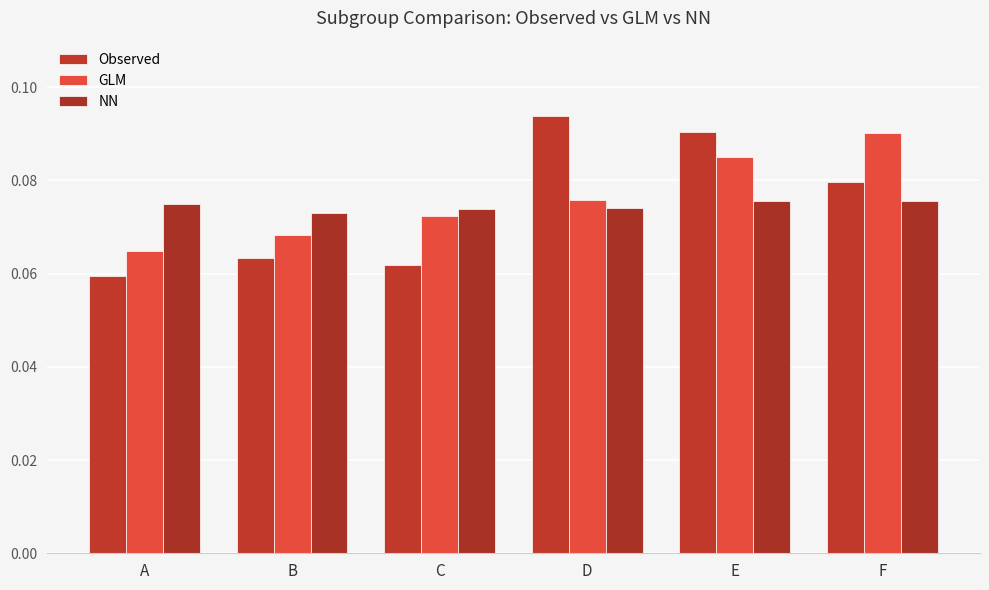

Which series has the widest spread of values?

Observed